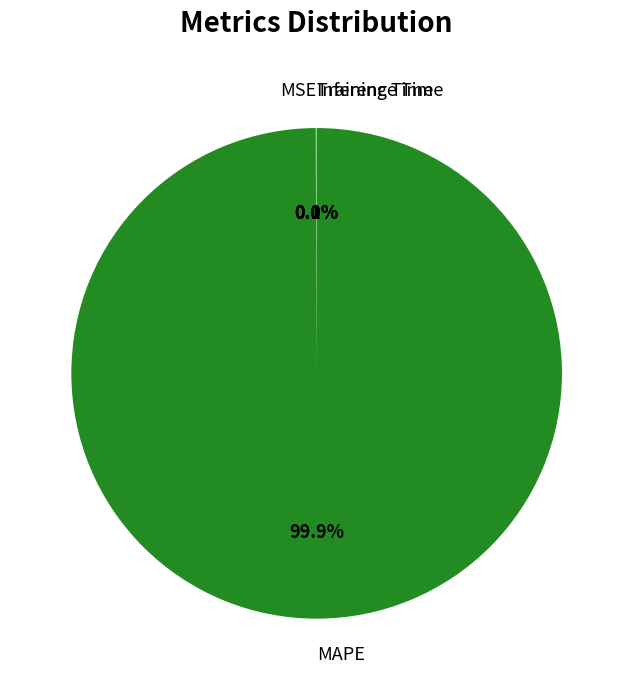

Which category has the biggest portion of the pie?

MAPE